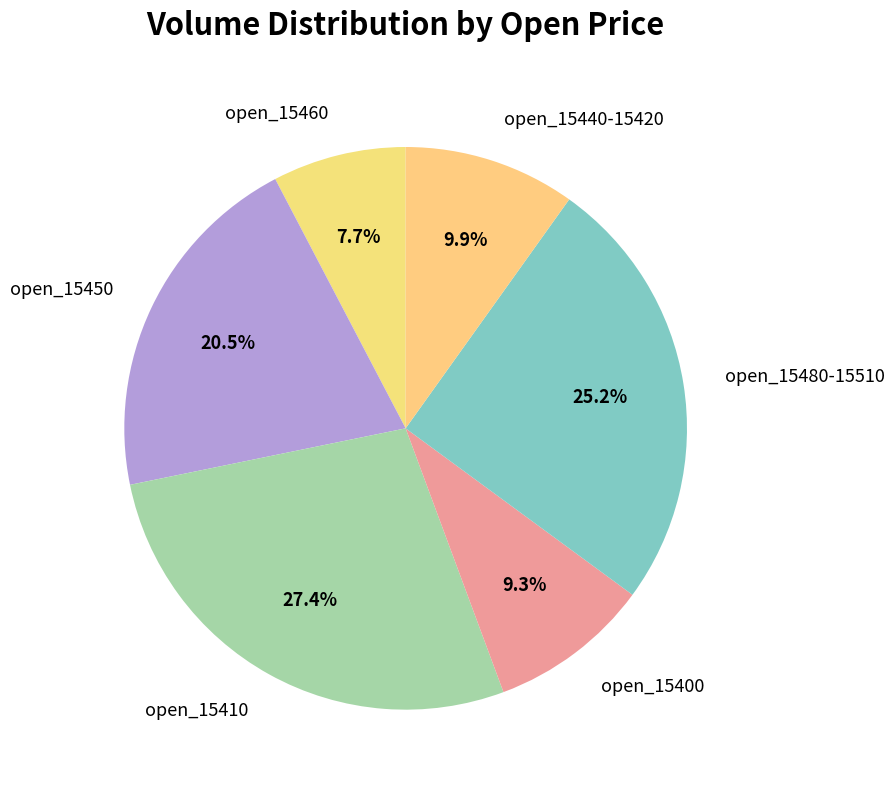

Rank the categories by value from lowest to highest.

open_15460, open_15400, open_15440-15420, open_15450, open_15480-15510, open_15410